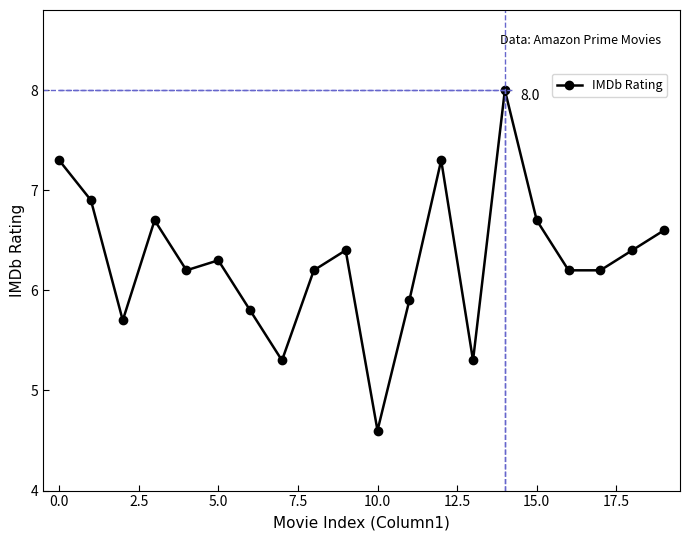

At which label does IMDb Rating reach its minimum?

10.0